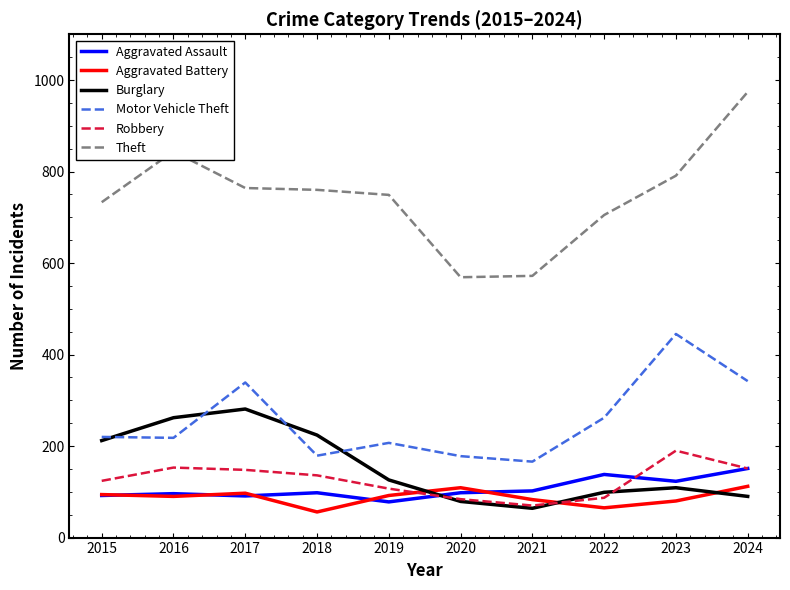

Which category has the highest value in the Aggravated Assault series?

2024